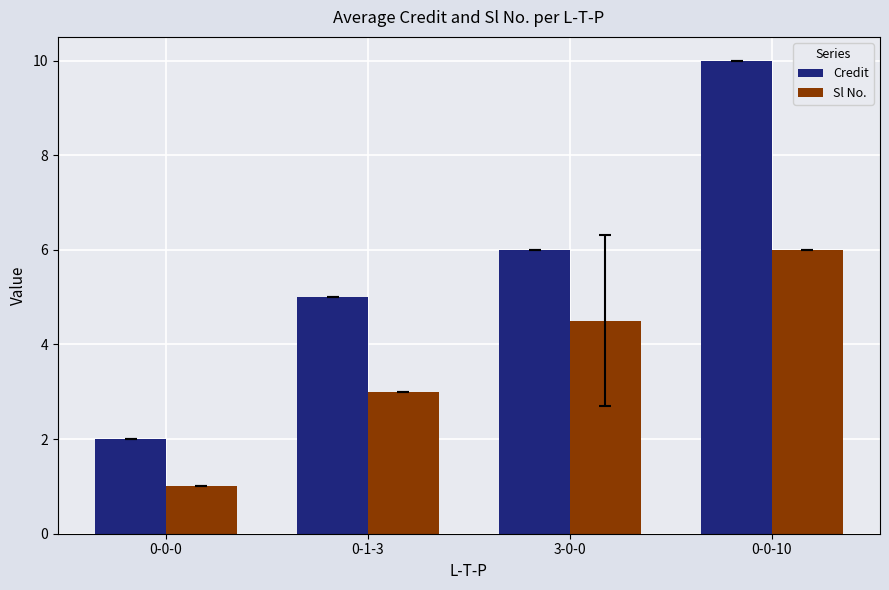

True or false: Credit has a value of 17.7 at 0-0-10.

False